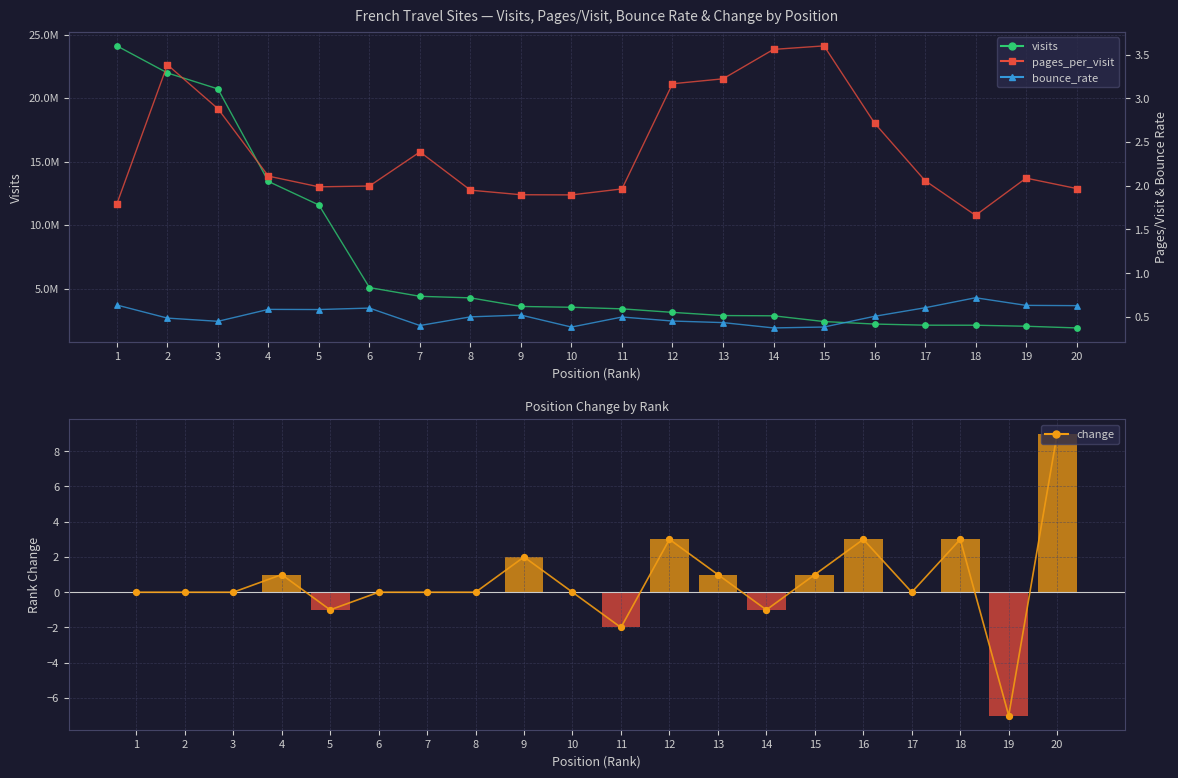

What are all the series names shown in the legend?

visits, change, pages_per_visit, bounce_rate